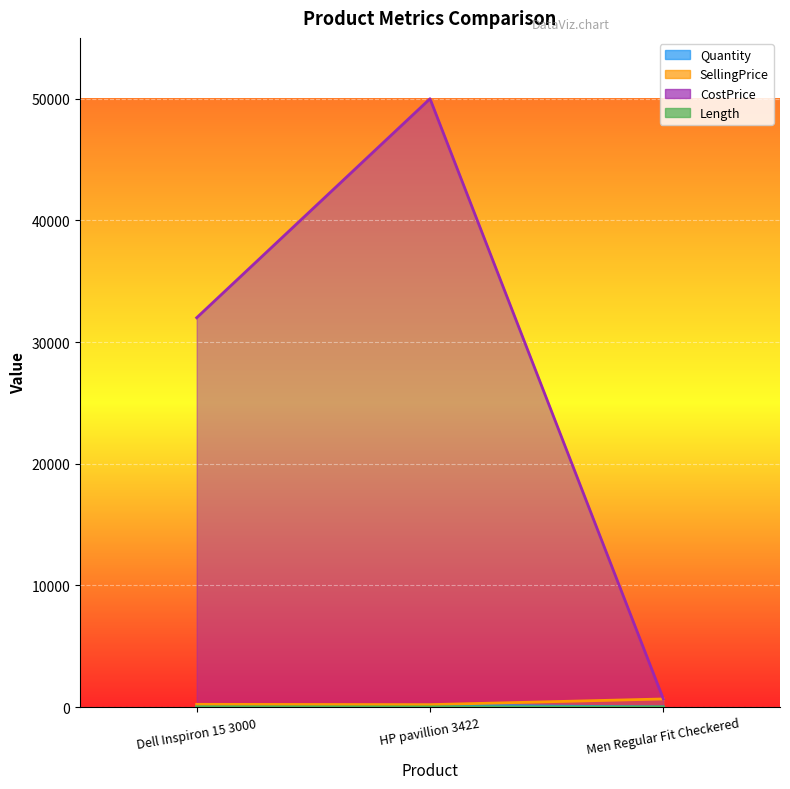

Reading left to right, list all the values displayed in this chart.

Quantity: 102	155	11
SellingPrice: 225	200	666
CostPrice: 32000	50000	666
Length: 13	16	11